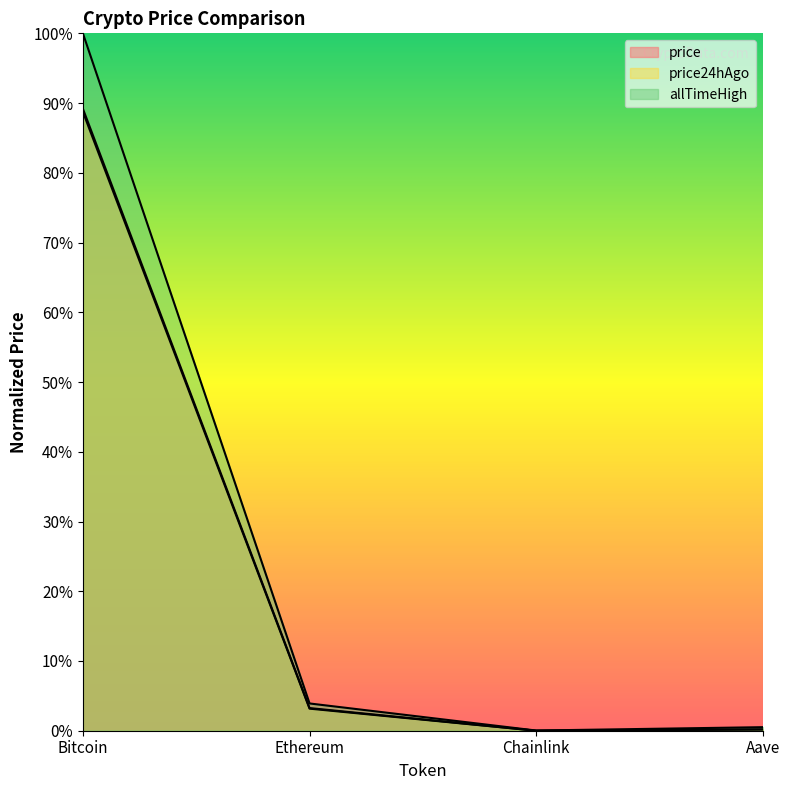

Reading left to right, list all the values displayed in this chart.

price: Bitcoin=0.9	Ethereum=0.0	Chainlink=0.0	Aave=0.0
price24hAgo: Bitcoin=0.9	Ethereum=0.0	Chainlink=0.0	Aave=0.0
allTimeHigh: Bitcoin=1.0	Ethereum=0.0	Chainlink=0.0	Aave=0.0